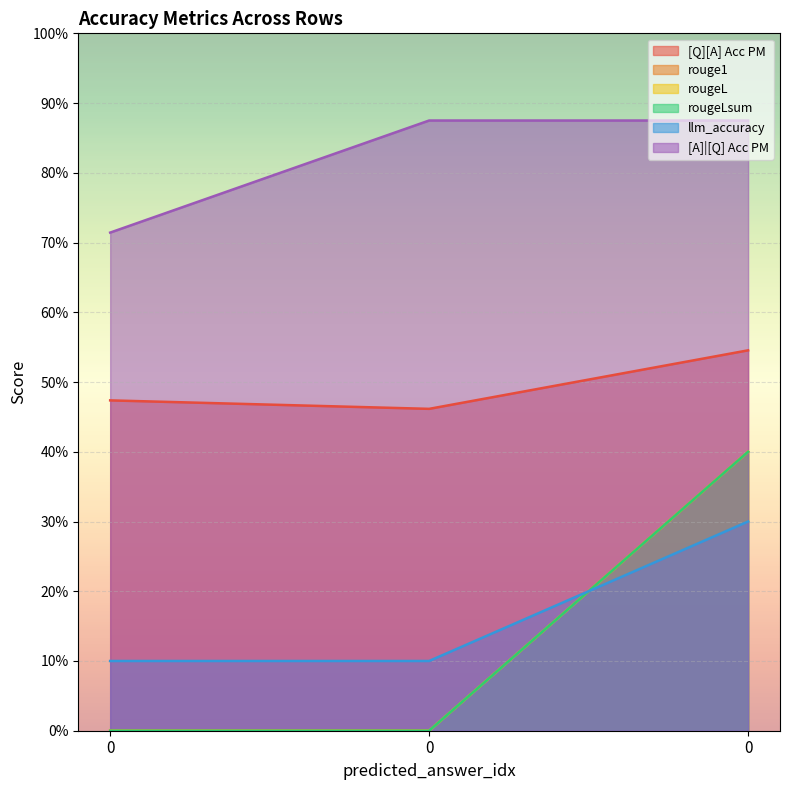

Reading left to right, list all the values displayed in this chart.

[Q][A] Acc PM: 0.5	0.5	0.5
rouge1: 0.0	0.0	0.4
rougeL: 0.0	0.0	0.4
rougeLsum: 0.0	0.0	0.4
llm_accuracy: 0.1	0.1	0.3
[A]|[Q] Acc PM: 0.7	0.9	0.9